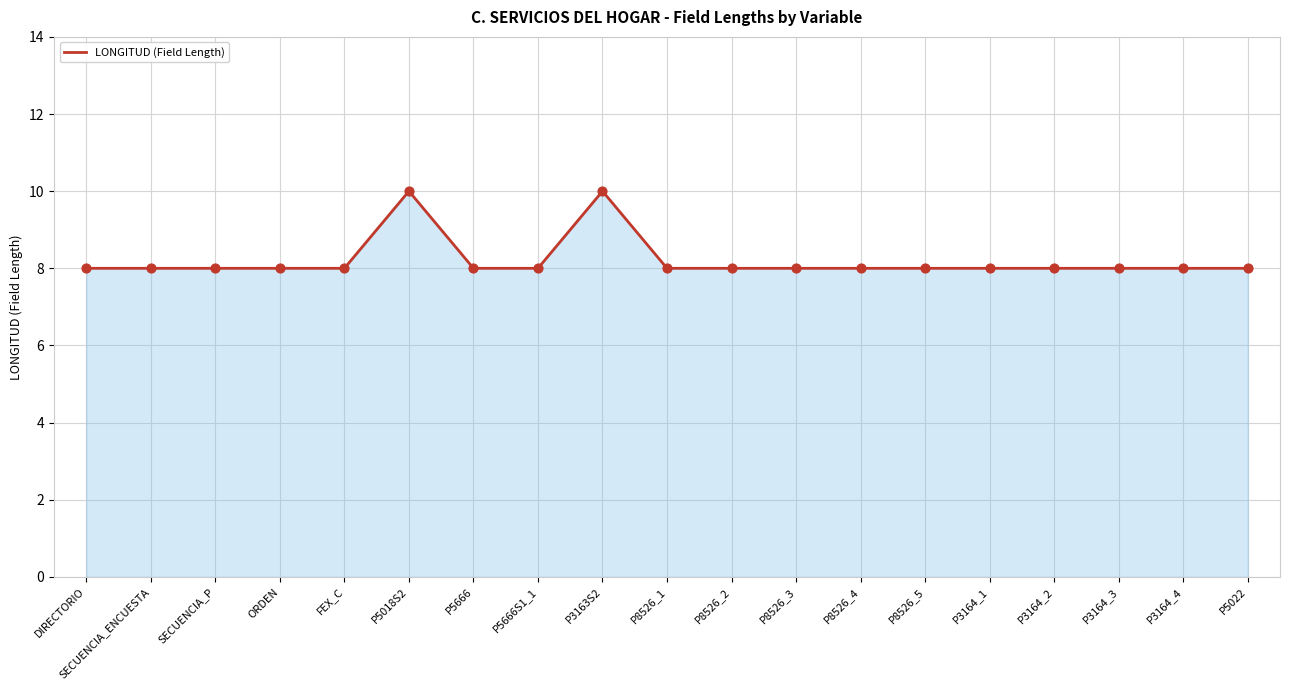

What is the change in value from P5666 to P3163S2?

+2